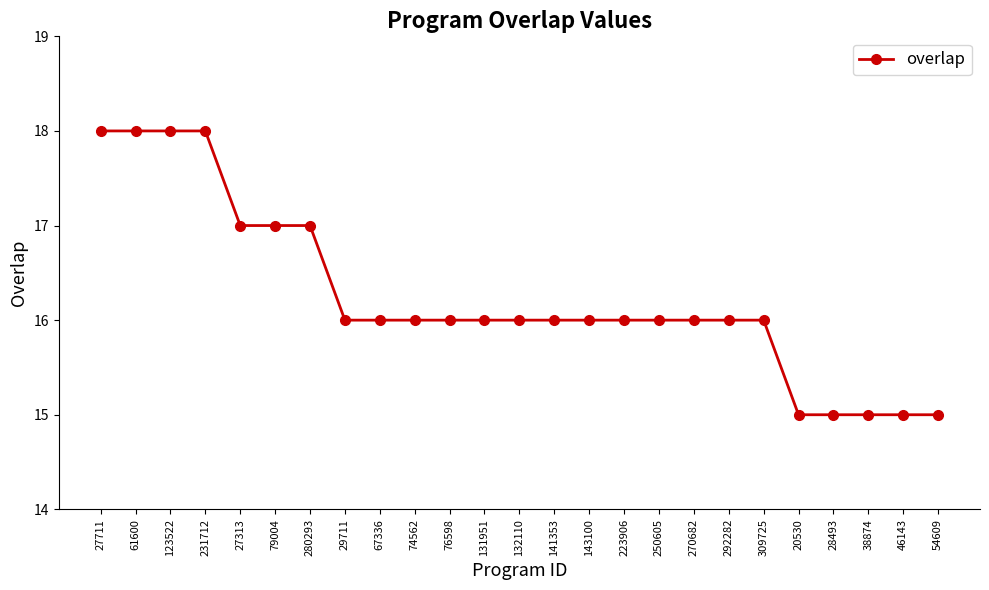

What position from the right is 280293?

19